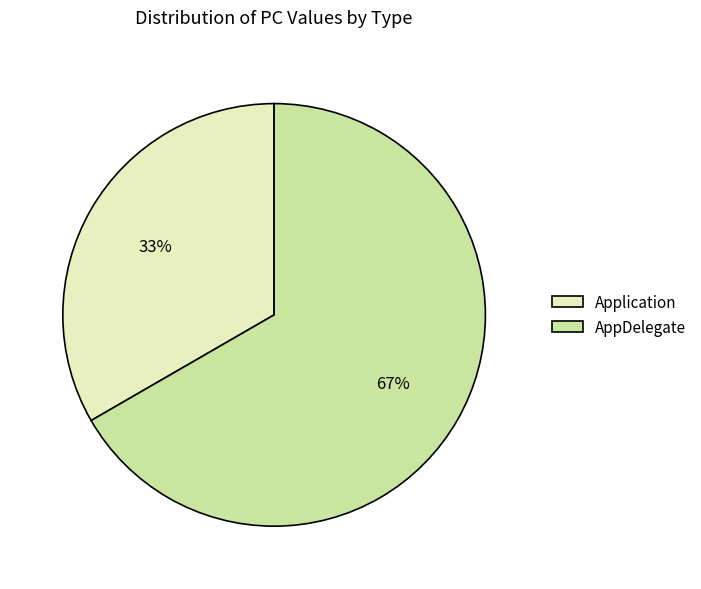

The Application slice represents 27% of the pie. True or false?

False